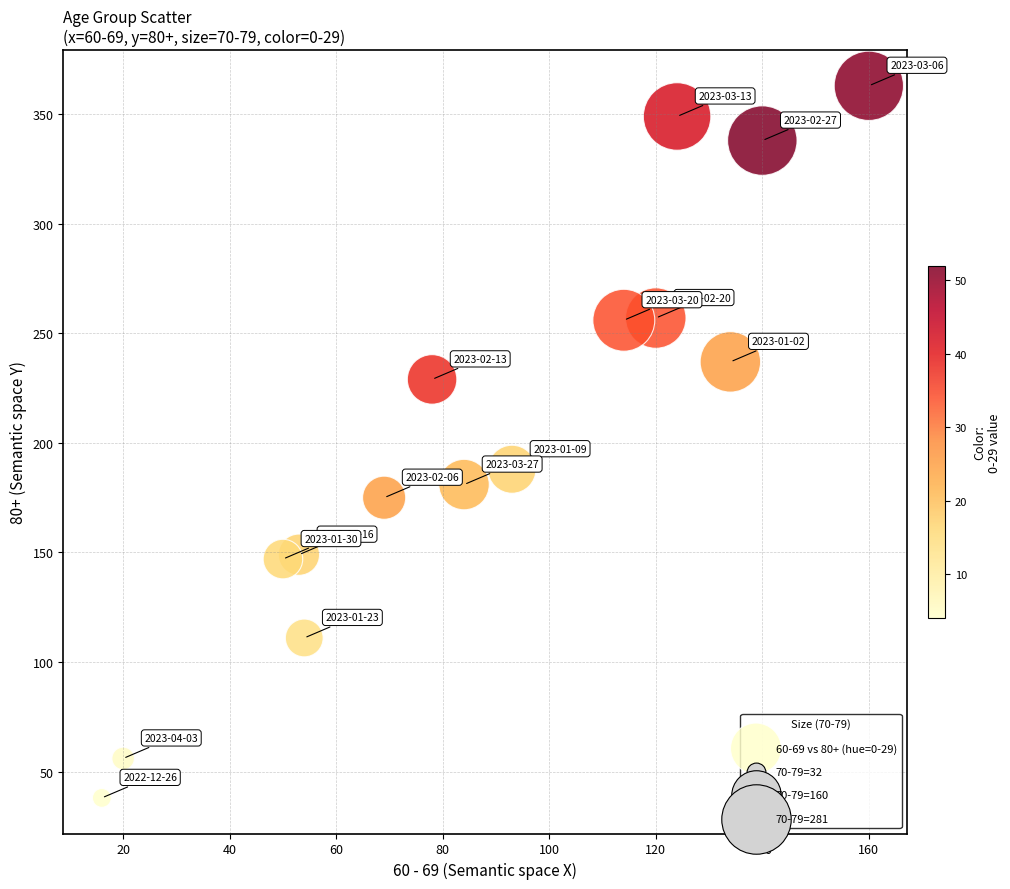

What is the range of X values (max minus min)?

144